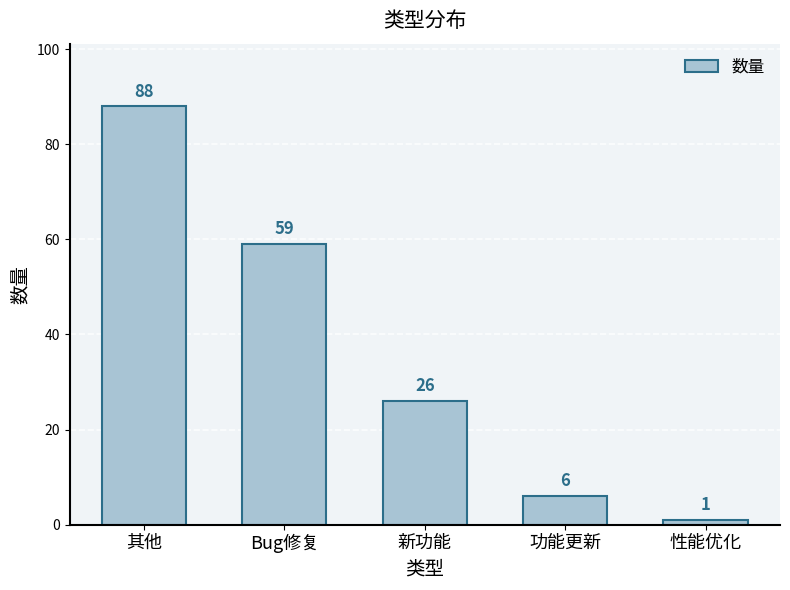

What is the change in value from Bug修复 to 功能更新?

-53